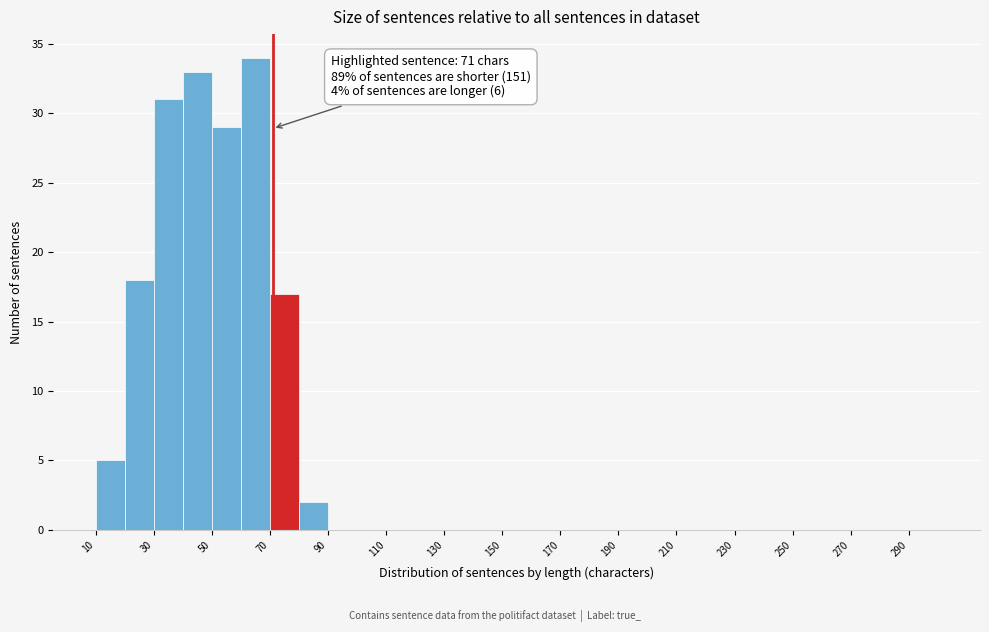

Over which range of the x-axis is the bar tallest?

60 to 70